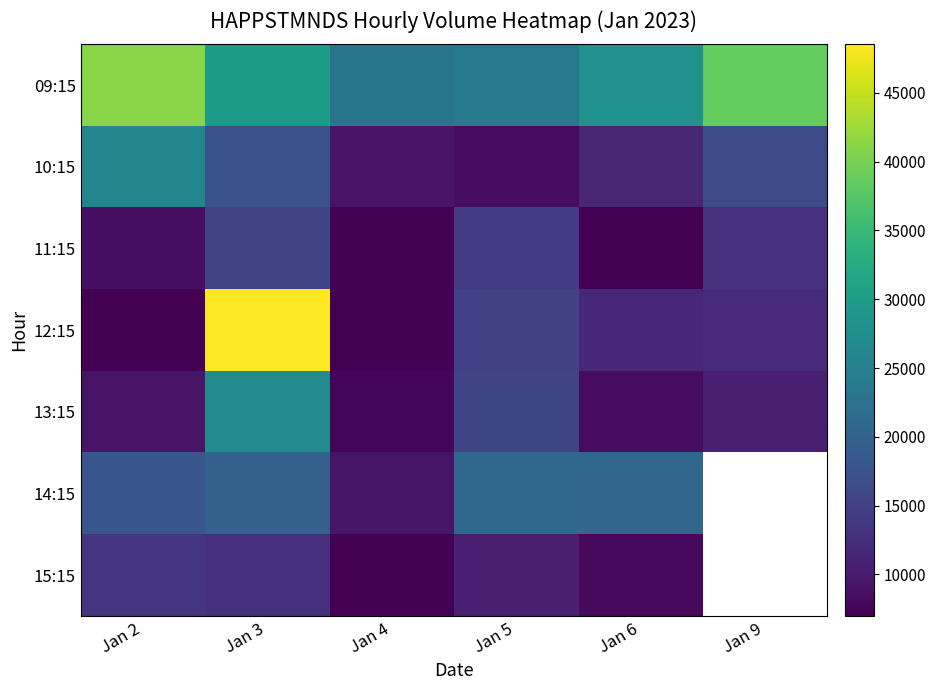

The value of 14:15 at Jan 5 is 28225.5. True or false?

False